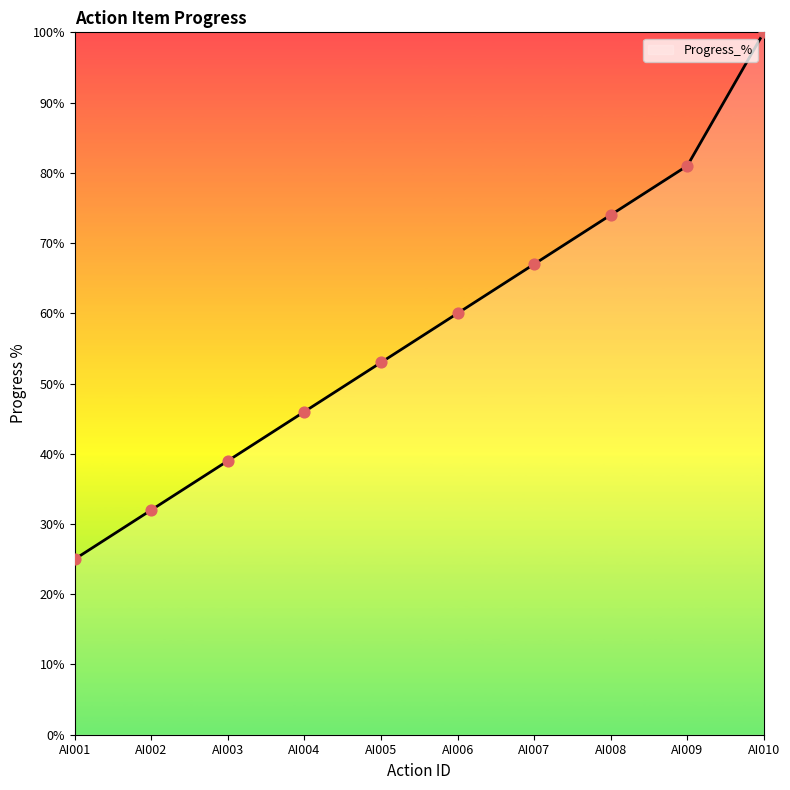

Which has a higher value, AI002 or AI003?

AI003